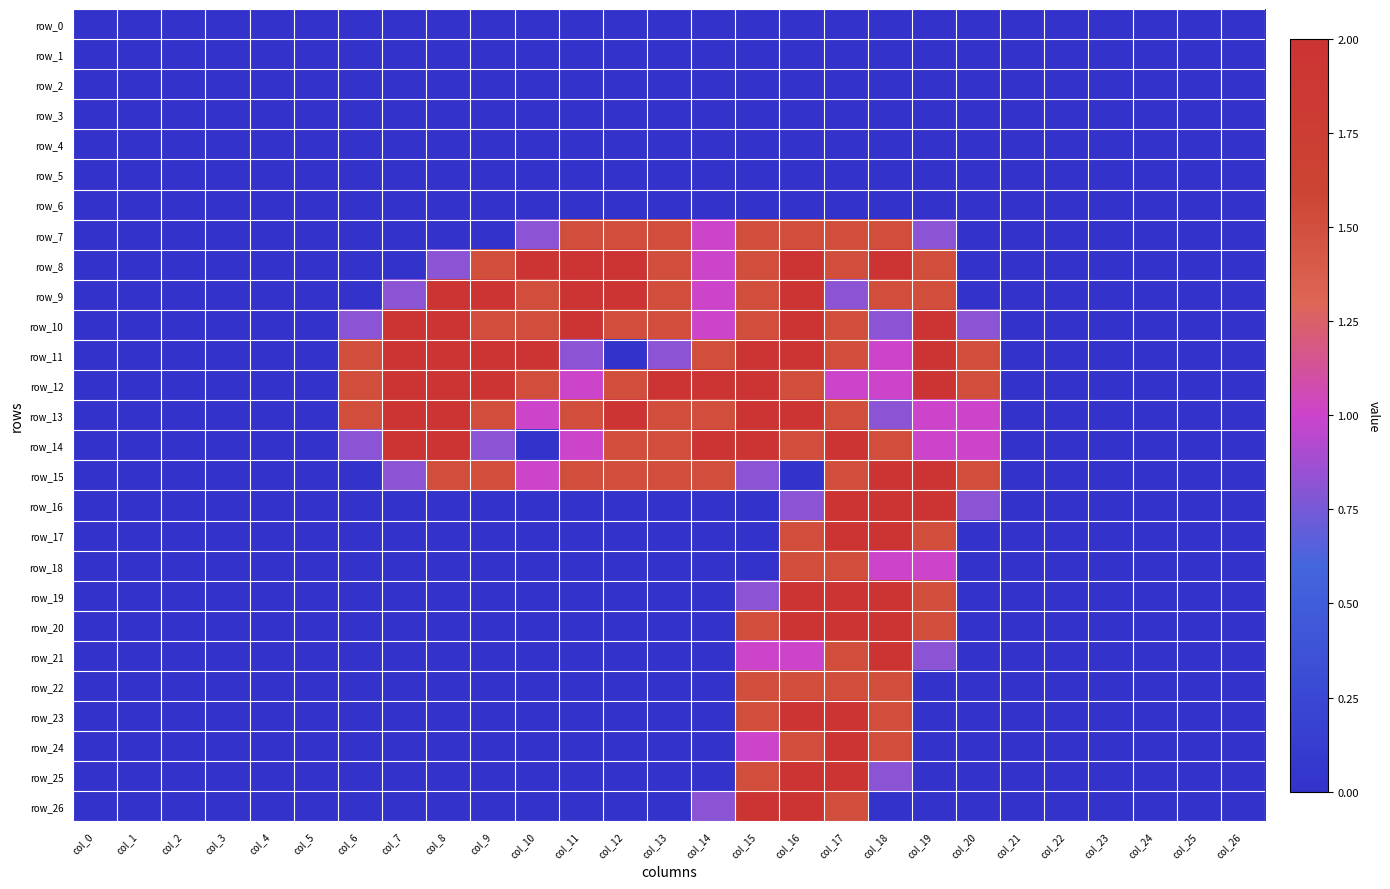

Reading right to left, list all the values displayed in this chart.

row_0: 0.0	0.0	0.0	0.0	0.0	0.0	0.0	0.0	0.0	0.0	0.0	0.0	0.0	0.0	0.0	0.0	0.0	0.0	0.0	0.0	0.0	0.0	0.0	0.0	0.0	0.0	0.0
row_1: 0.0	0.0	0.0	0.0	0.0	0.0	0.0	0.0	0.0	0.0	0.0	0.0	0.0	0.0	0.0	0.0	0.0	0.0	0.0	0.0	0.0	0.0	0.0	0.0	0.0	0.0	0.0
row_2: 0.0	0.0	0.0	0.0	0.0	0.0	0.0	0.0	0.0	0.0	0.0	0.0	0.0	0.0	0.0	0.0	0.0	0.0	0.0	0.0	0.0	0.0	0.0	0.0	0.0	0.0	0.0
row_3: 0.0	0.0	0.0	0.0	0.0	0.0	0.0	0.0	0.0	0.0	0.0	0.0	0.0	0.0	0.0	0.0	0.0	0.0	0.0	0.0	0.0	0.0	0.0	0.0	0.0	0.0	0.0
row_4: 0.0	0.0	0.0	0.0	0.0	0.0	0.0	0.0	0.0	0.0	0.0	0.0	0.0	0.0	0.0	0.0	0.0	0.0	0.0	0.0	0.0	0.0	0.0	0.0	0.0	0.0	0.0
row_5: 0.0	0.0	0.0	0.0	0.0	0.0	0.0	0.0	0.0	0.0	0.0	0.0	0.0	0.0	0.0	0.0	0.0	0.0	0.0	0.0	0.0	0.0	0.0	0.0	0.0	0.0	0.0
row_6: 0.0	0.0	0.0	0.0	0.0	0.0	0.0	0.0	0.0	0.0	0.0	0.0	0.0	0.0	0.0	0.0	0.0	0.0	0.0	0.0	0.0	0.0	0.0	0.0	0.0	0.0	0.0
row_7: 0.0	0.0	0.0	0.0	0.0	0.0	0.0	0.8	1.5	1.5	1.5	1.5	1.0	1.5	1.5	1.5	0.8	0.0	0.0	0.0	0.0	0.0	0.0	0.0	0.0	0.0	0.0
row_8: 0.0	0.0	0.0	0.0	0.0	0.0	0.0	1.5	2.0	1.5	2.0	1.5	1.0	1.5	2.0	2.0	2.0	1.5	0.8	0.0	0.0	0.0	0.0	0.0	0.0	0.0	0.0
row_9: 0.0	0.0	0.0	0.0	0.0	0.0	0.0	1.5	1.5	0.8	2.0	1.5	1.0	1.5	2.0	2.0	1.5	2.0	2.0	0.8	0.0	0.0	0.0	0.0	0.0	0.0	0.0
row_10: 0.0	0.0	0.0	0.0	0.0	0.0	0.8	2.0	0.8	1.5	2.0	1.5	1.0	1.5	1.5	2.0	1.5	1.5	2.0	2.0	0.8	0.0	0.0	0.0	0.0	0.0	0.0
row_11: 0.0	0.0	0.0	0.0	0.0	0.0	1.5	2.0	1.0	1.5	2.0	2.0	1.5	0.8	0.0	0.8	2.0	2.0	2.0	2.0	1.5	0.0	0.0	0.0	0.0	0.0	0.0
row_12: 0.0	0.0	0.0	0.0	0.0	0.0	1.5	2.0	1.0	1.0	1.5	2.0	2.0	2.0	1.5	1.0	1.5	2.0	2.0	2.0	1.5	0.0	0.0	0.0	0.0	0.0	0.0
row_13: 0.0	0.0	0.0	0.0	0.0	0.0	1.0	1.0	0.8	1.5	2.0	2.0	1.5	1.5	2.0	1.5	1.0	1.5	2.0	2.0	1.5	0.0	0.0	0.0	0.0	0.0	0.0
row_14: 0.0	0.0	0.0	0.0	0.0	0.0	1.0	1.0	1.5	2.0	1.5	2.0	2.0	1.5	1.5	1.0	0.0	0.8	2.0	2.0	0.8	0.0	0.0	0.0	0.0	0.0	0.0
row_15: 0.0	0.0	0.0	0.0	0.0	0.0	1.5	2.0	2.0	1.5	0.0	0.8	1.5	1.5	1.5	1.5	1.0	1.5	1.5	0.8	0.0	0.0	0.0	0.0	0.0	0.0	0.0
row_16: 0.0	0.0	0.0	0.0	0.0	0.0	0.8	2.0	2.0	2.0	0.8	0.0	0.0	0.0	0.0	0.0	0.0	0.0	0.0	0.0	0.0	0.0	0.0	0.0	0.0	0.0	0.0
row_17: 0.0	0.0	0.0	0.0	0.0	0.0	0.0	1.5	2.0	2.0	1.5	0.0	0.0	0.0	0.0	0.0	0.0	0.0	0.0	0.0	0.0	0.0	0.0	0.0	0.0	0.0	0.0
row_18: 0.0	0.0	0.0	0.0	0.0	0.0	0.0	1.0	1.0	1.5	1.5	0.0	0.0	0.0	0.0	0.0	0.0	0.0	0.0	0.0	0.0	0.0	0.0	0.0	0.0	0.0	0.0
row_19: 0.0	0.0	0.0	0.0	0.0	0.0	0.0	1.5	2.0	2.0	2.0	0.8	0.0	0.0	0.0	0.0	0.0	0.0	0.0	0.0	0.0	0.0	0.0	0.0	0.0	0.0	0.0
row_20: 0.0	0.0	0.0	0.0	0.0	0.0	0.0	1.5	2.0	2.0	2.0	1.5	0.0	0.0	0.0	0.0	0.0	0.0	0.0	0.0	0.0	0.0	0.0	0.0	0.0	0.0	0.0
row_21: 0.0	0.0	0.0	0.0	0.0	0.0	0.0	0.8	2.0	1.5	1.0	1.0	0.0	0.0	0.0	0.0	0.0	0.0	0.0	0.0	0.0	0.0	0.0	0.0	0.0	0.0	0.0
row_22: 0.0	0.0	0.0	0.0	0.0	0.0	0.0	0.0	1.5	1.5	1.5	1.5	0.0	0.0	0.0	0.0	0.0	0.0	0.0	0.0	0.0	0.0	0.0	0.0	0.0	0.0	0.0
row_23: 0.0	0.0	0.0	0.0	0.0	0.0	0.0	0.0	1.5	2.0	2.0	1.5	0.0	0.0	0.0	0.0	0.0	0.0	0.0	0.0	0.0	0.0	0.0	0.0	0.0	0.0	0.0
row_24: 0.0	0.0	0.0	0.0	0.0	0.0	0.0	0.0	1.5	2.0	1.5	1.0	0.0	0.0	0.0	0.0	0.0	0.0	0.0	0.0	0.0	0.0	0.0	0.0	0.0	0.0	0.0
row_25: 0.0	0.0	0.0	0.0	0.0	0.0	0.0	0.0	0.8	2.0	2.0	1.5	0.0	0.0	0.0	0.0	0.0	0.0	0.0	0.0	0.0	0.0	0.0	0.0	0.0	0.0	0.0
row_26: 0.0	0.0	0.0	0.0	0.0	0.0	0.0	0.0	0.0	1.5	2.0	2.0	0.8	0.0	0.0	0.0	0.0	0.0	0.0	0.0	0.0	0.0	0.0	0.0	0.0	0.0	0.0